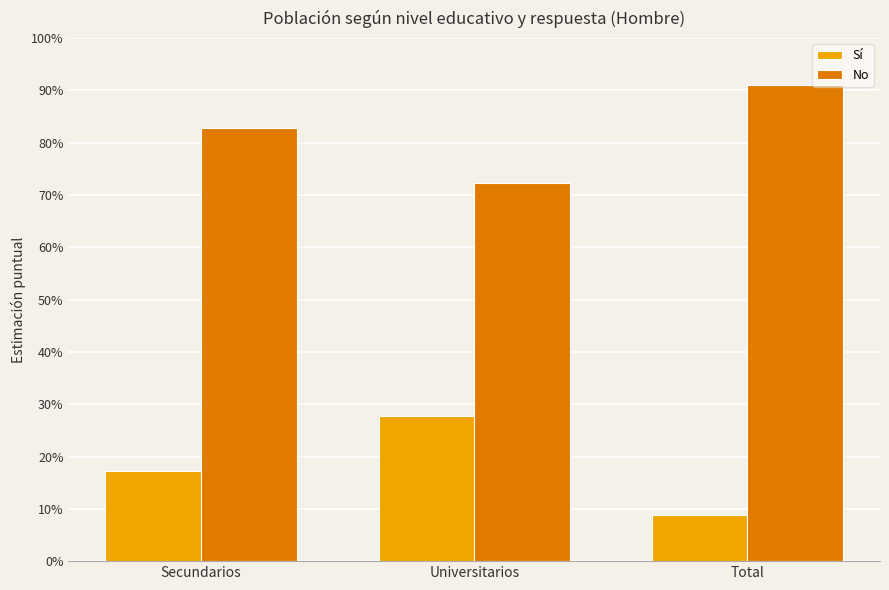

What are all the series names shown in the legend?

Sí, No